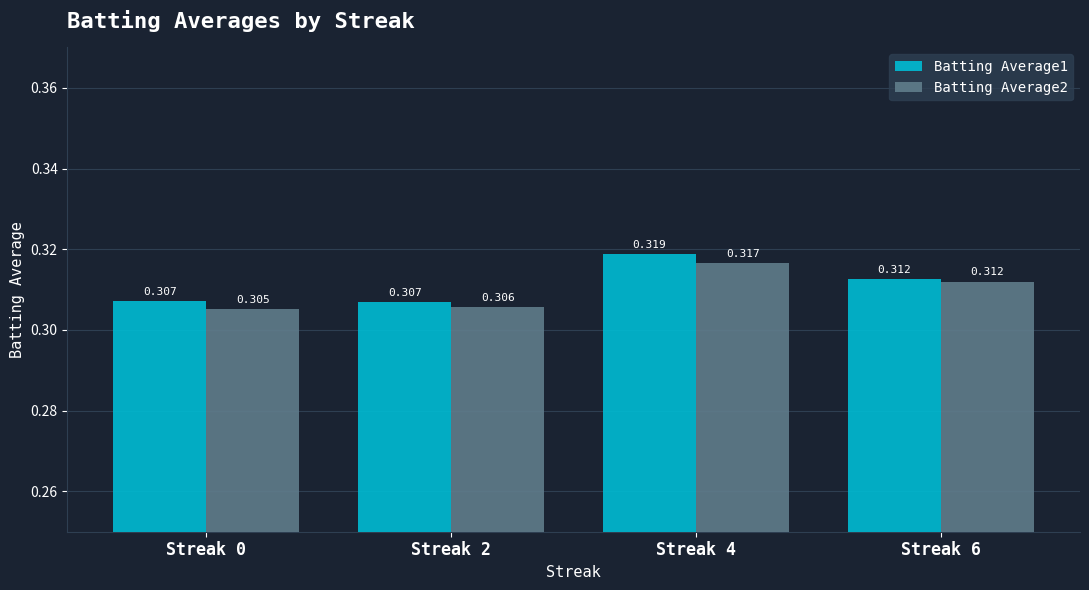

How many distinct data groups are displayed?

2